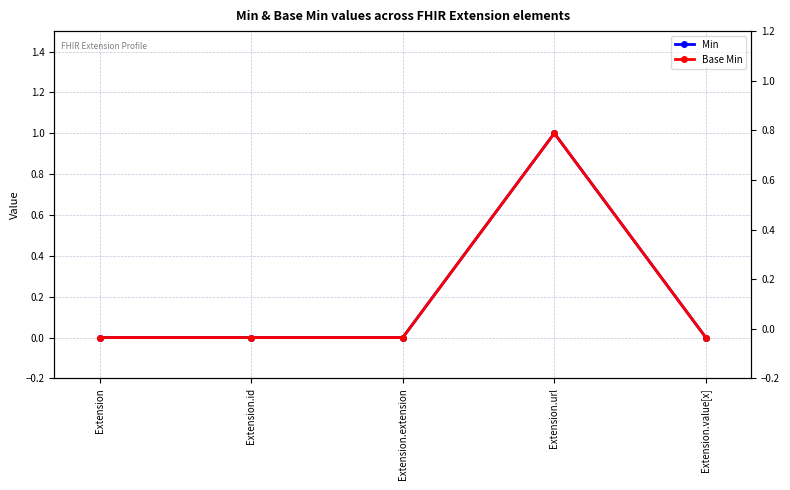

Is this an area chart (filled region under the line)?

No